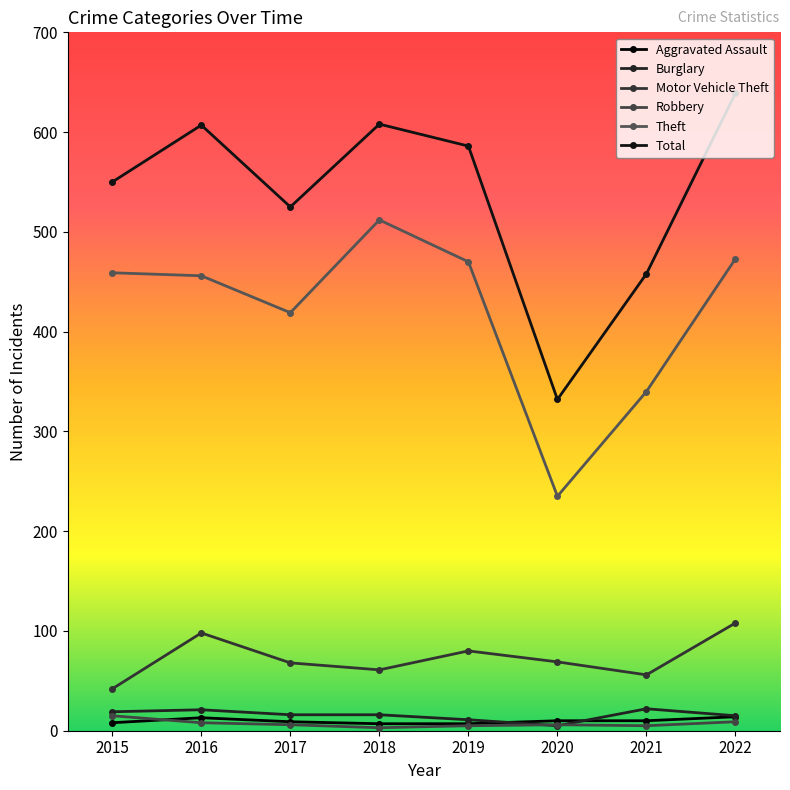

Is the value of Aggravated Assault at 2021 greater than the value of Theft at 2021?

No